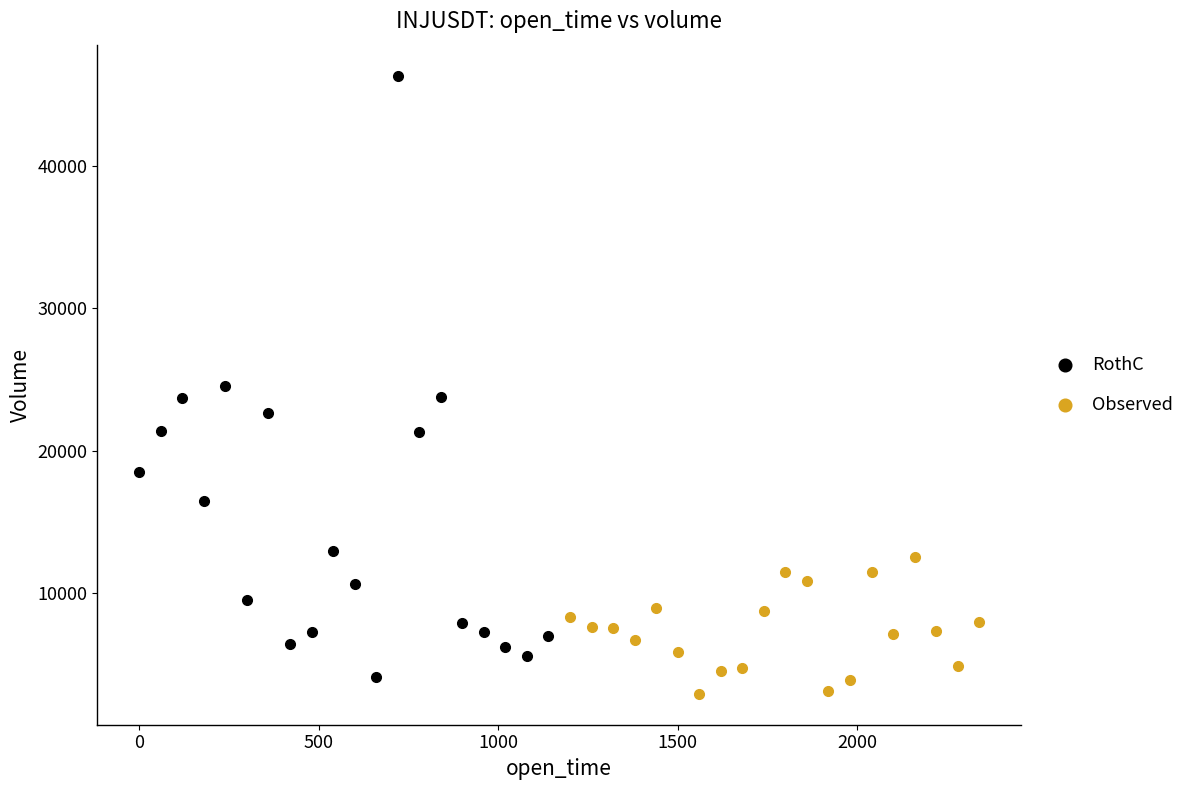

Which series contains the highest Y value?

RothC